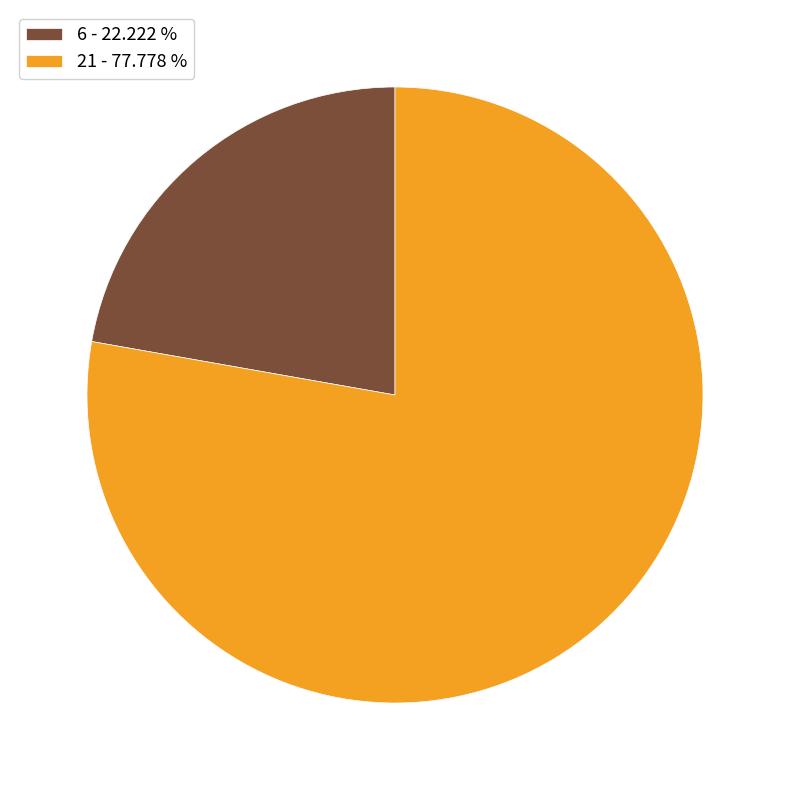

What is the majority slice?

21